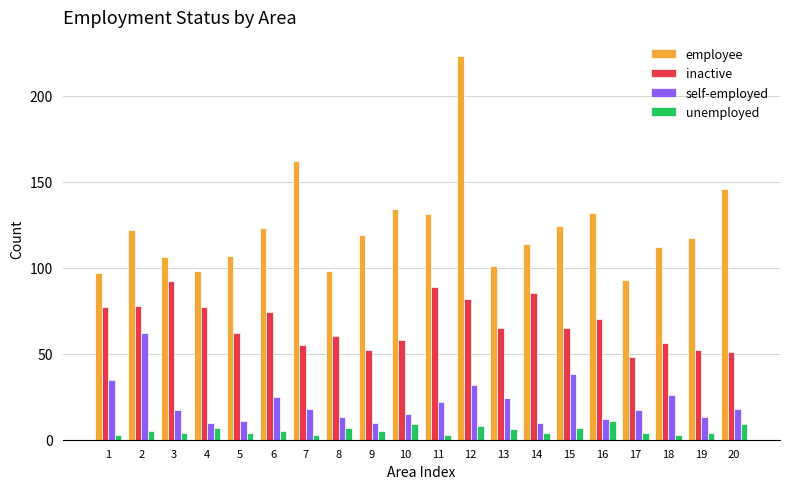

Which series changed the most between 8 and 15?

employee